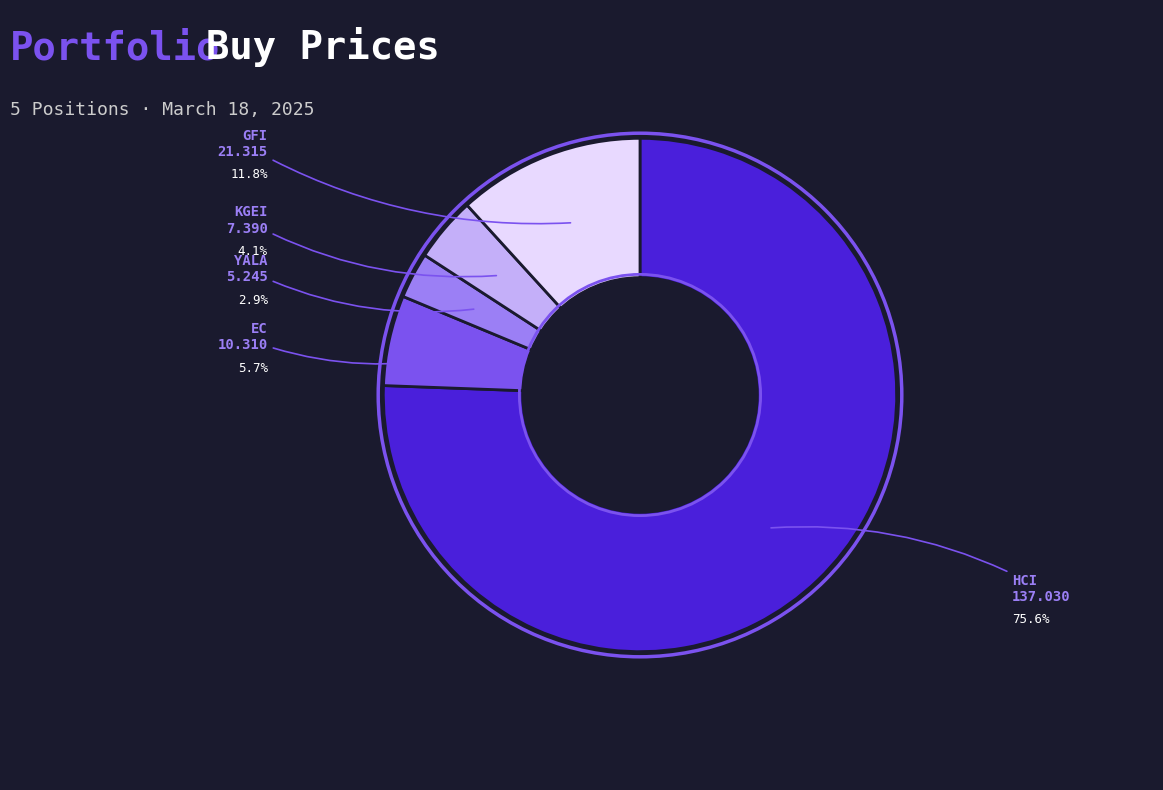

Is there a majority slice in this chart?

Yes